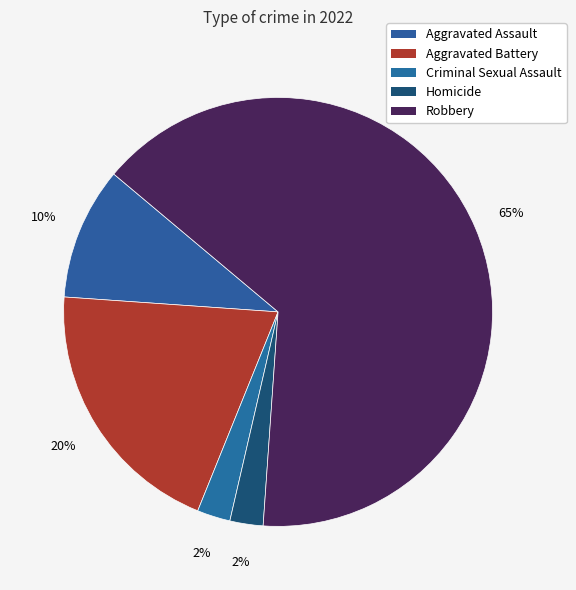

Which category has the biggest portion of the pie?

Robbery